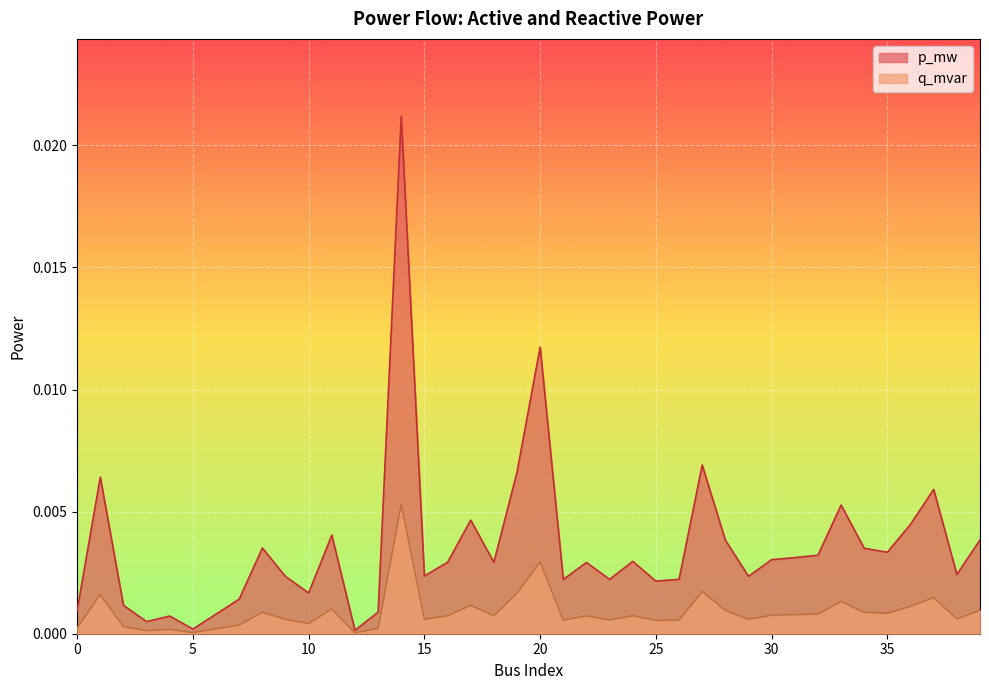

Count the number of categories in the chart.

40